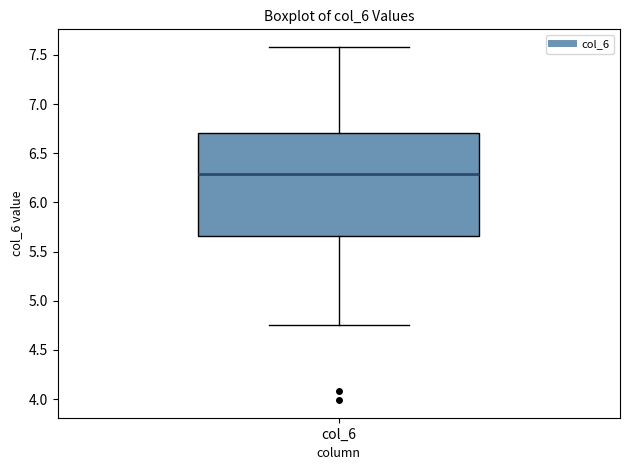

Where does the upper whisker of the box for col_6 end on the y-axis? The values are not printed on the chart, so give them approximately, as read against the axis.

7.60